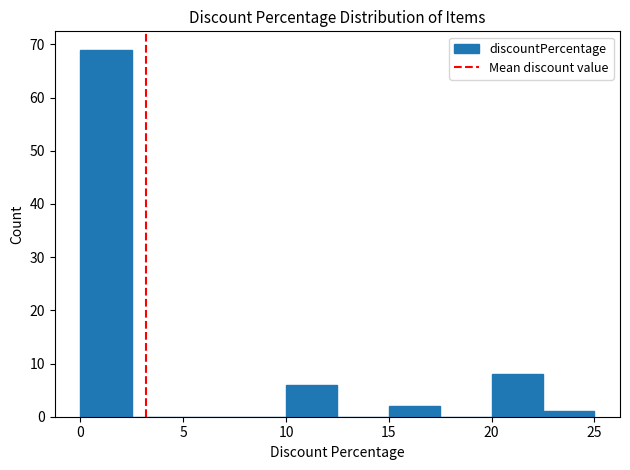

Reading left to right, list every bar in this chart as the range it spans on the x-axis followed by its height. The values are not printed on the chart, so give them approximately, as read against the axis.

0.0 to 2.5: 69
2.5 to 5.0: 0
5.0 to 7.5: 0
7.5 to 10.0: 0
10.0 to 12.5: 6
12.5 to 15.0: 0
15.0 to 17.5: 2
17.5 to 20.0: 0
20.0 to 22.5: 8
22.5 to 25.0: 1